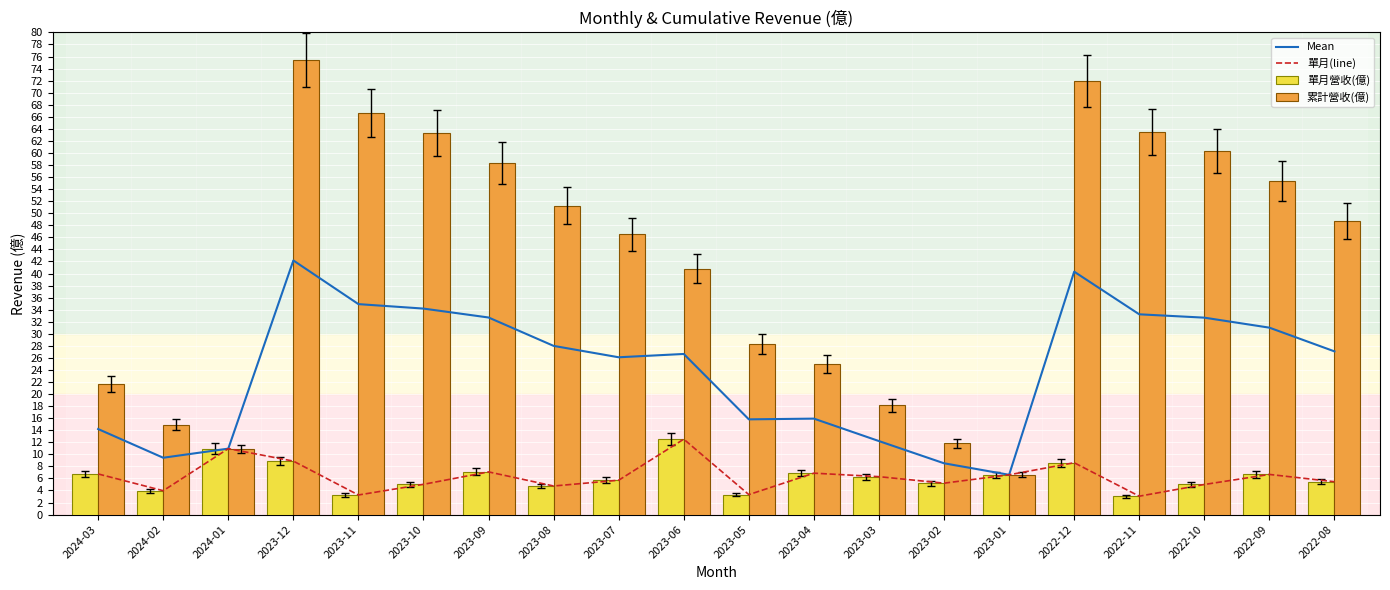

What is the sum of all 累計營收(億) values?

839.4